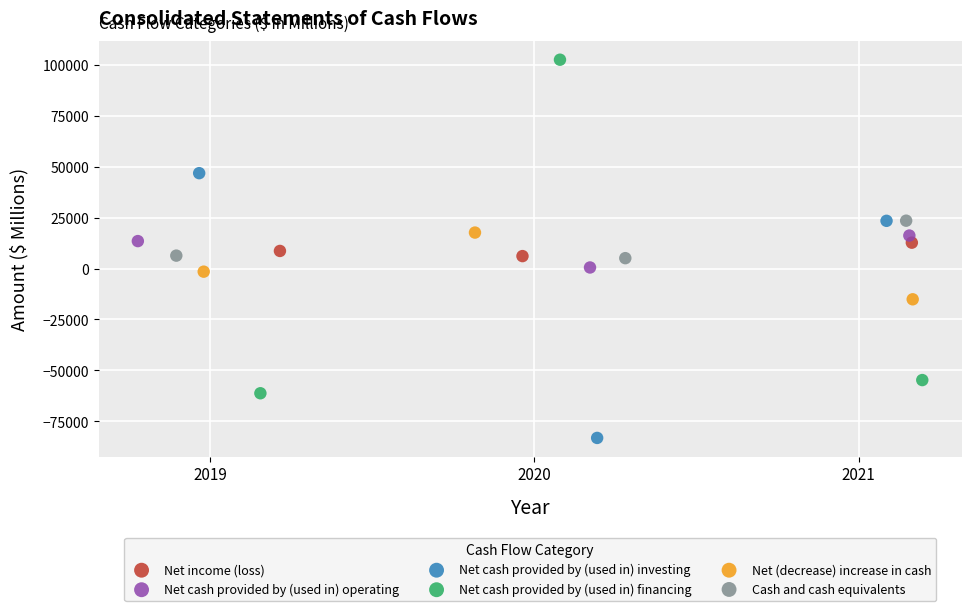

What are all the series names shown in the legend?

Net income (loss), Net cash provided by (used in) operating, Net cash provided by (used in) investing, Net cash provided by (used in) financing, Net (decrease) increase in cash, Cash and cash equivalents